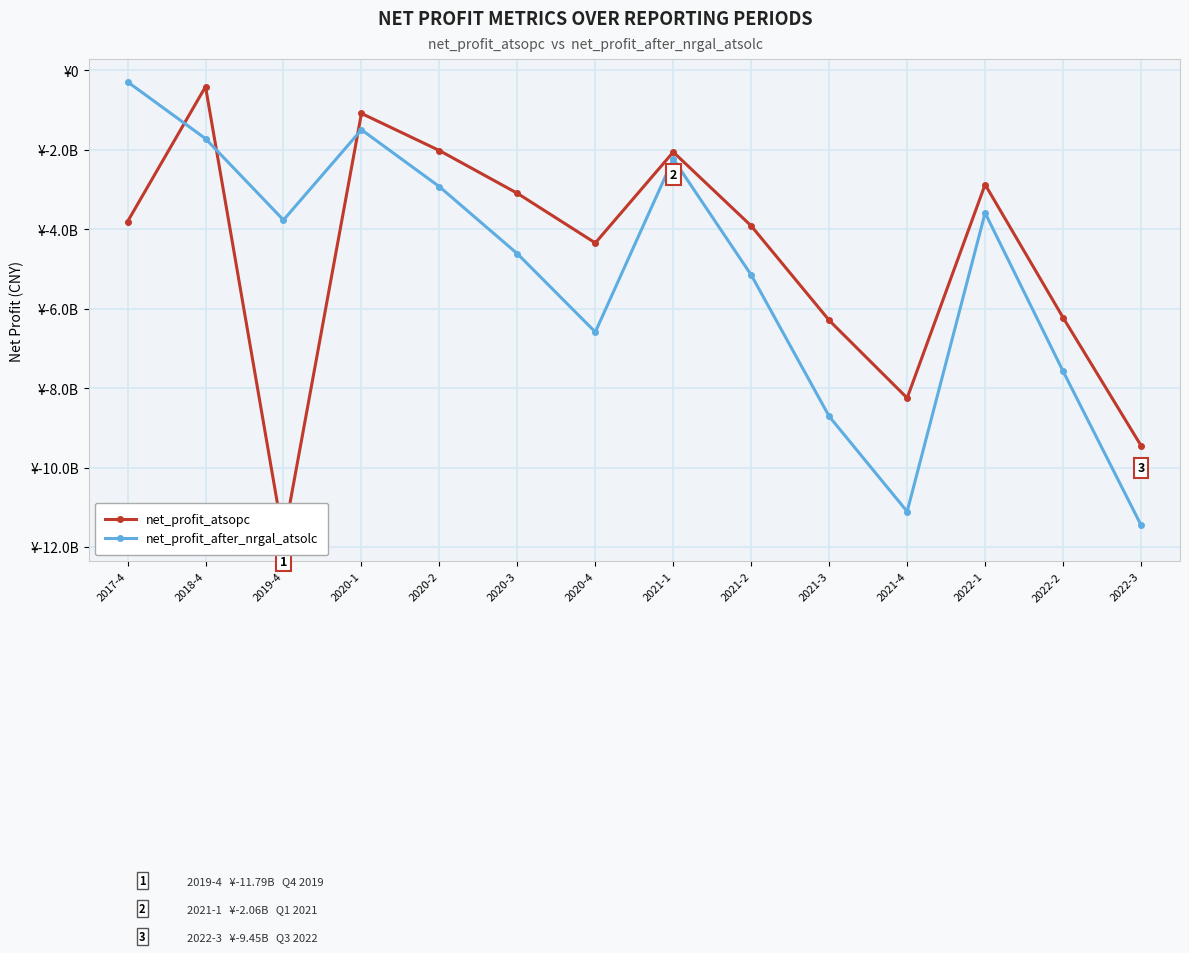

What is the label of the 4th point from the left?

2020-1